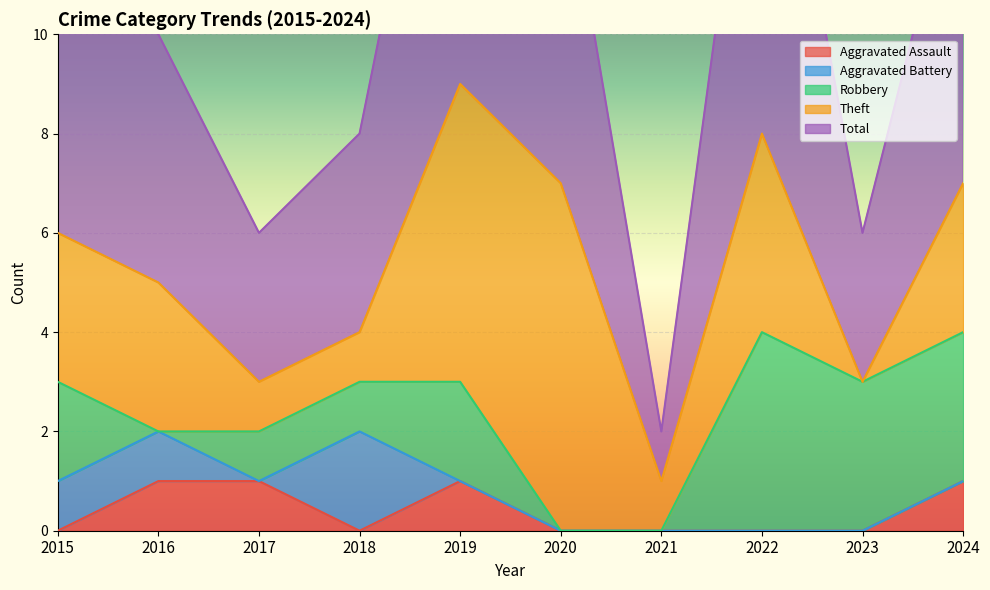

Is it true that Aggravated Battery equals 2 at 2018?

True